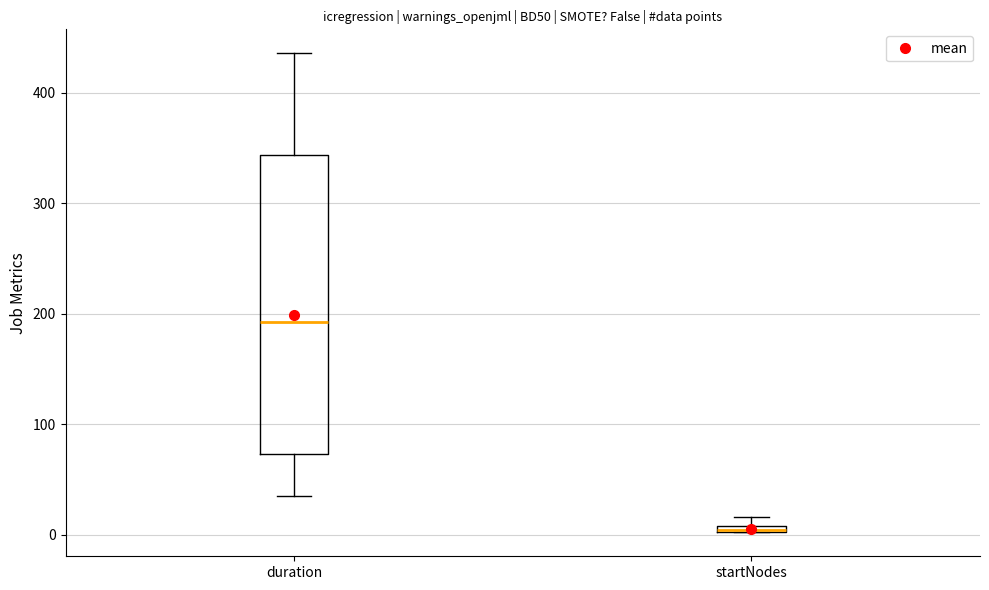

Comparing the boxes themselves (not the whiskers), which one is the tallest?

duration